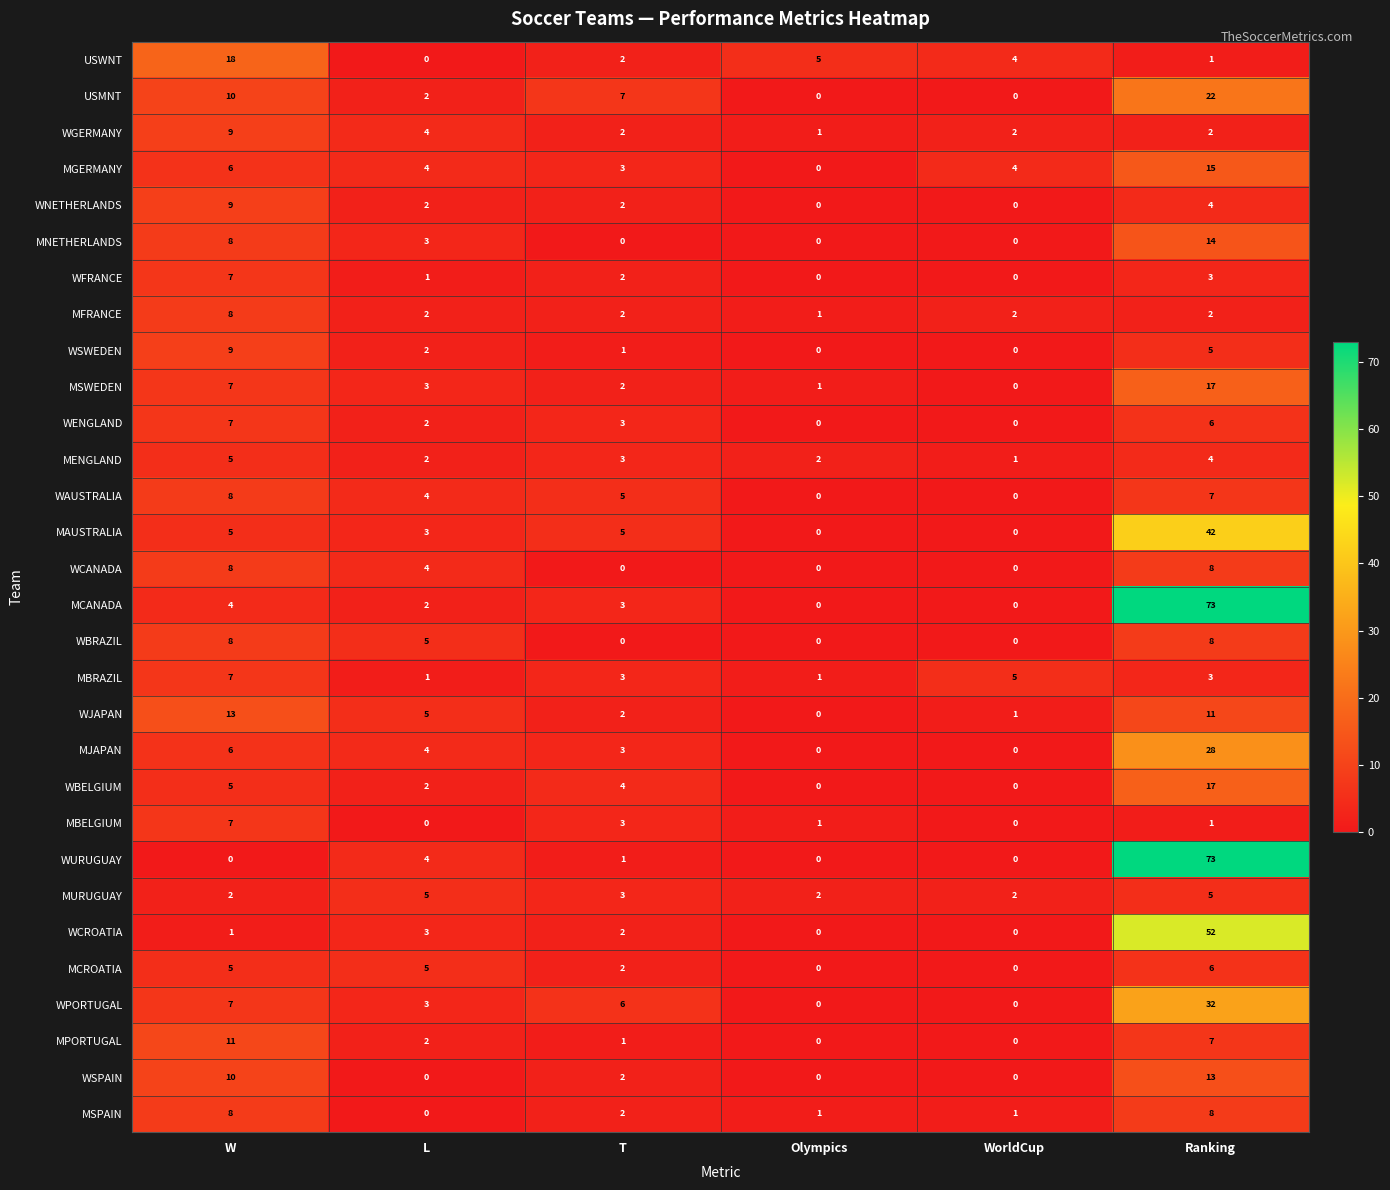

At which label does WCANADA first exceed 4?

W